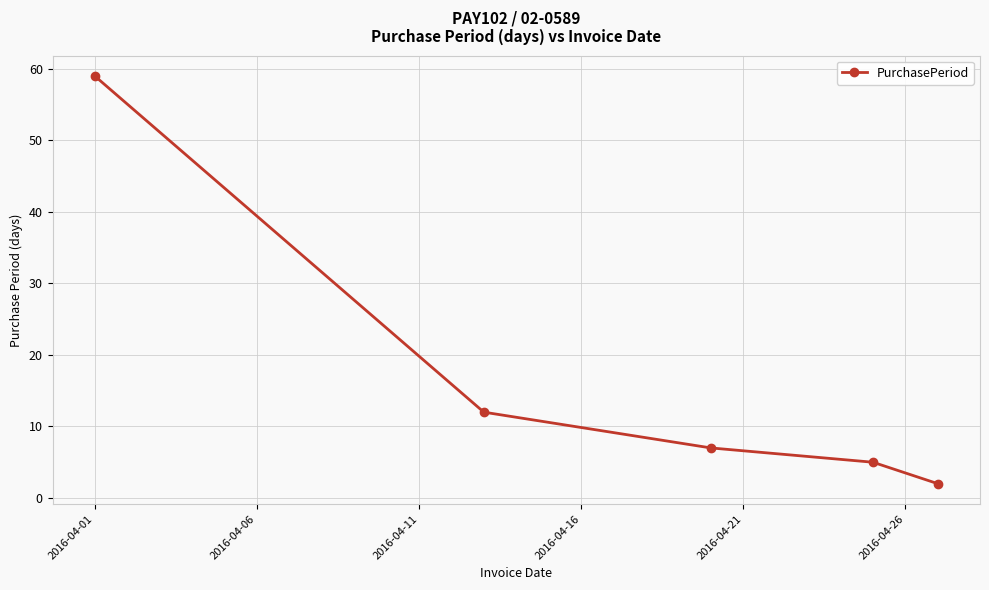

What is the sum of all values?

85